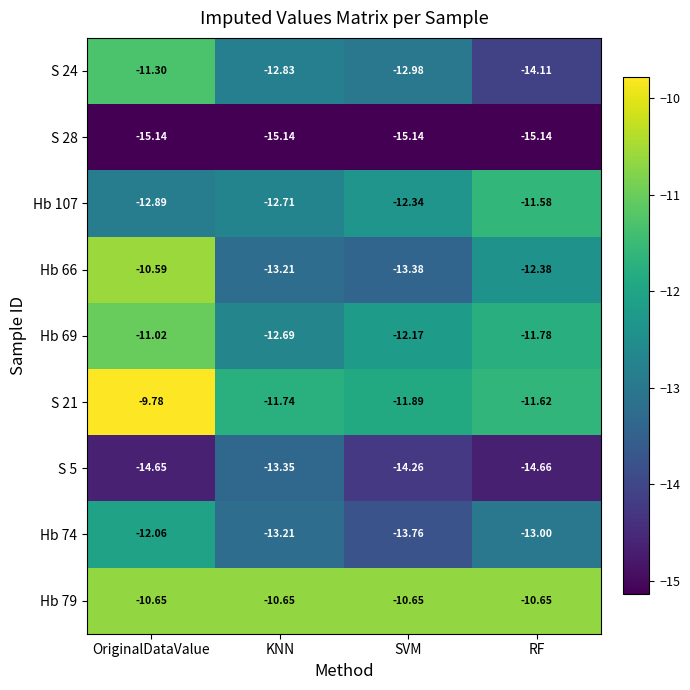

Count the number of categories in the chart.

4